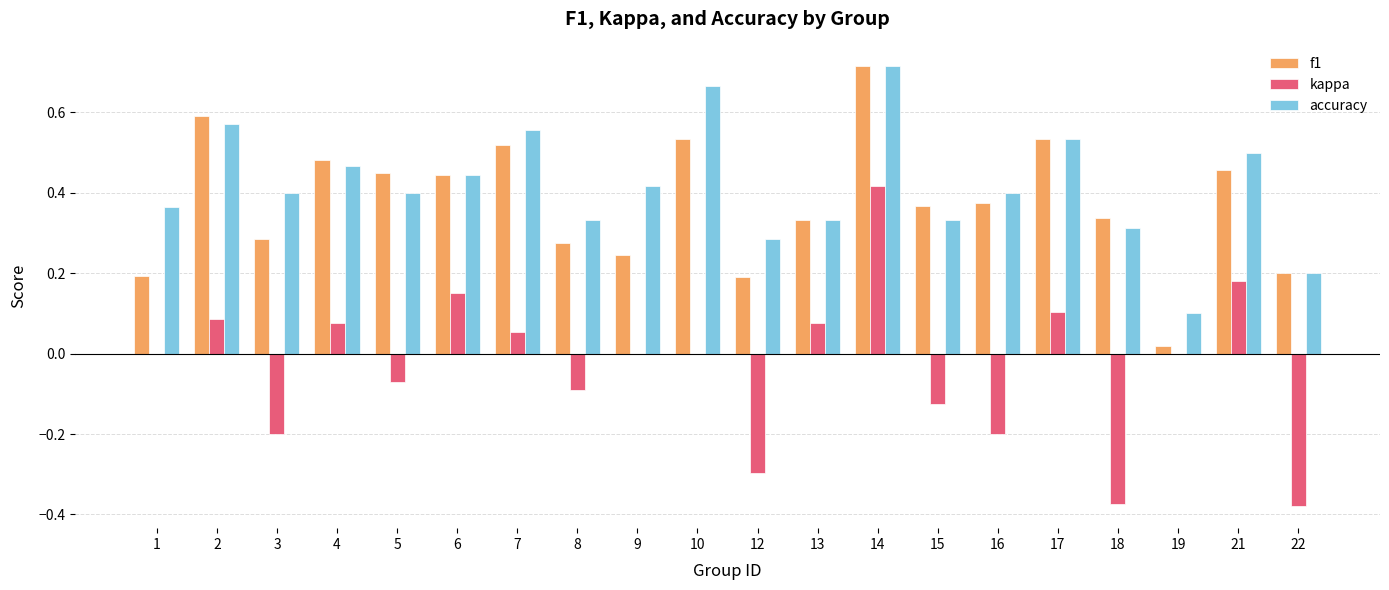

Where is f1 nearest to the value 0?

19